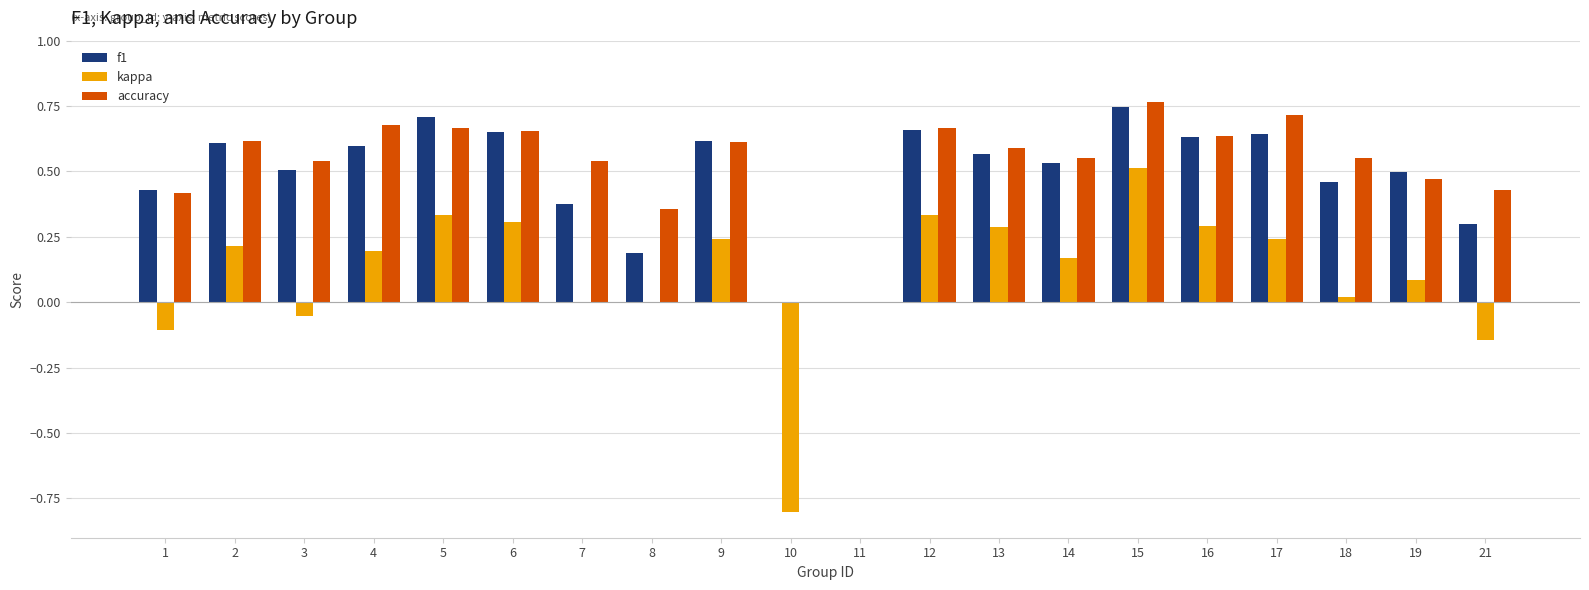

At which category is the sum across all series the highest?

15